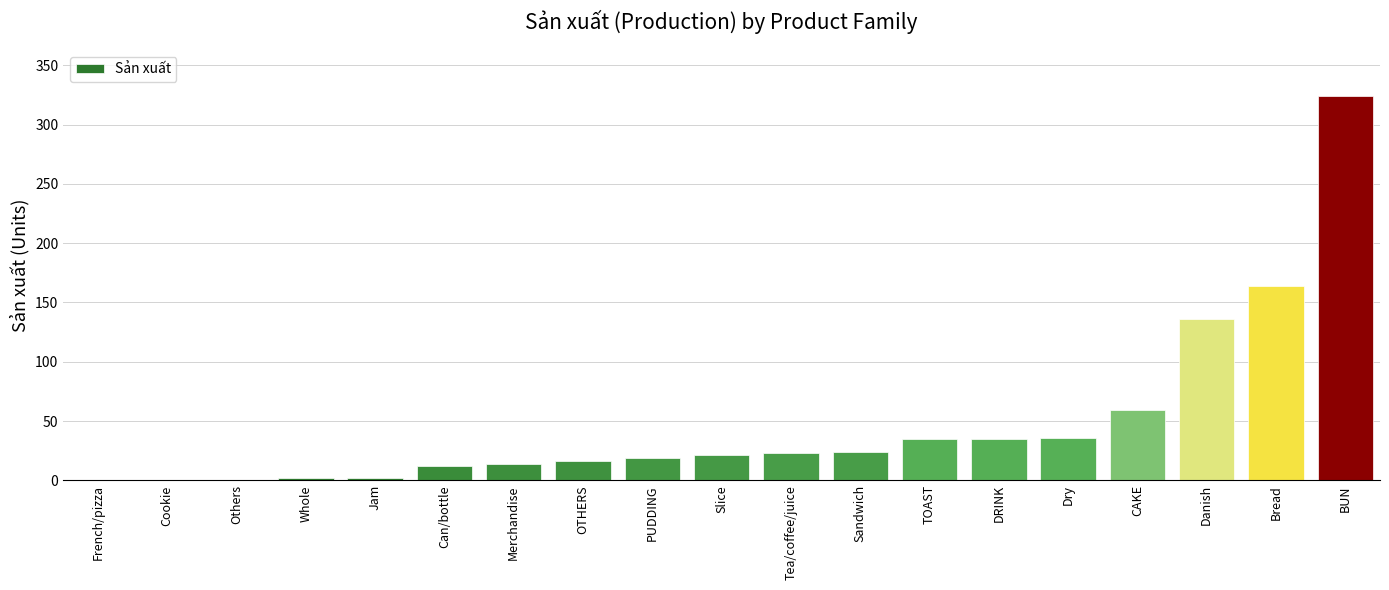

What is the sum of the values at Sandwich and OTHERS?

40